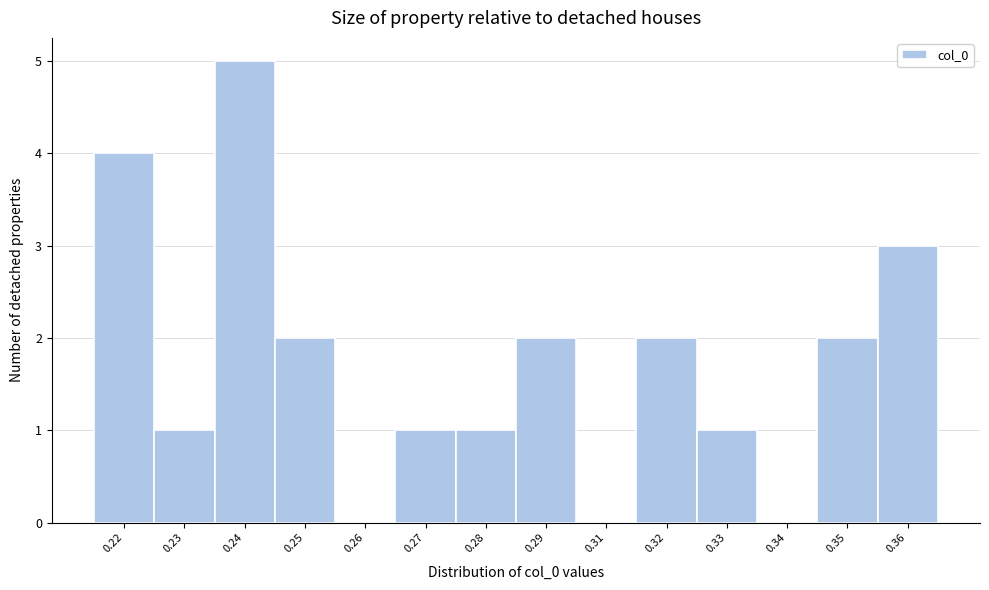

Reading left to right, extract all data points from this chart.

0.22=4	0.23=1	0.24=5	0.25=2	0.26=0	0.27=1	0.28=1	0.29=2	0.31=0	0.32=2	0.33=1	0.34=0	0.35=2	0.36=3